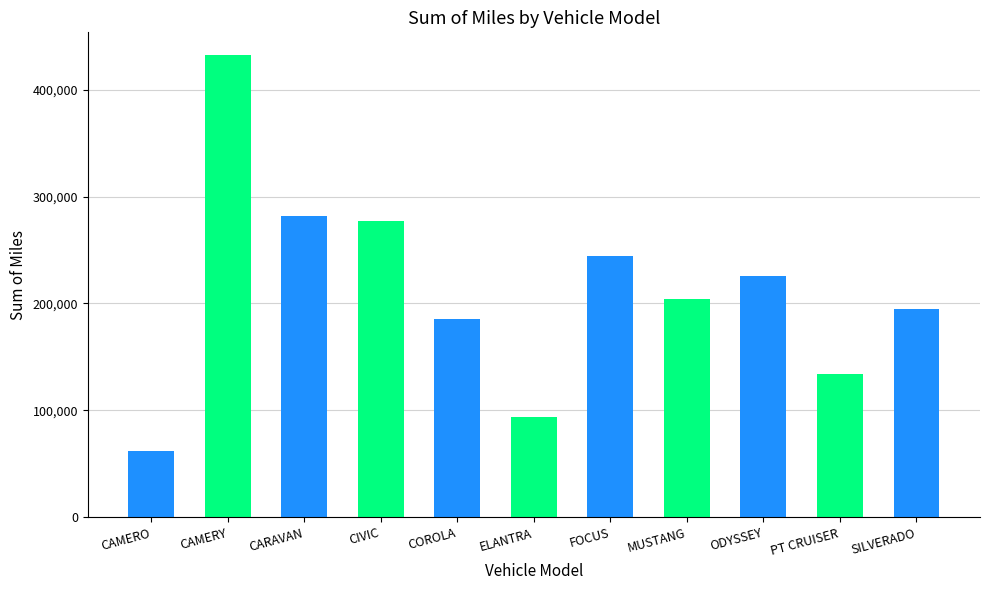

Reading left to right, extract all data points from this chart.

62175.5	432042.7	281890.3	277252.2	185070.0	93796.7	244396.0	204245.4	226115.2	134010.4	194992.9